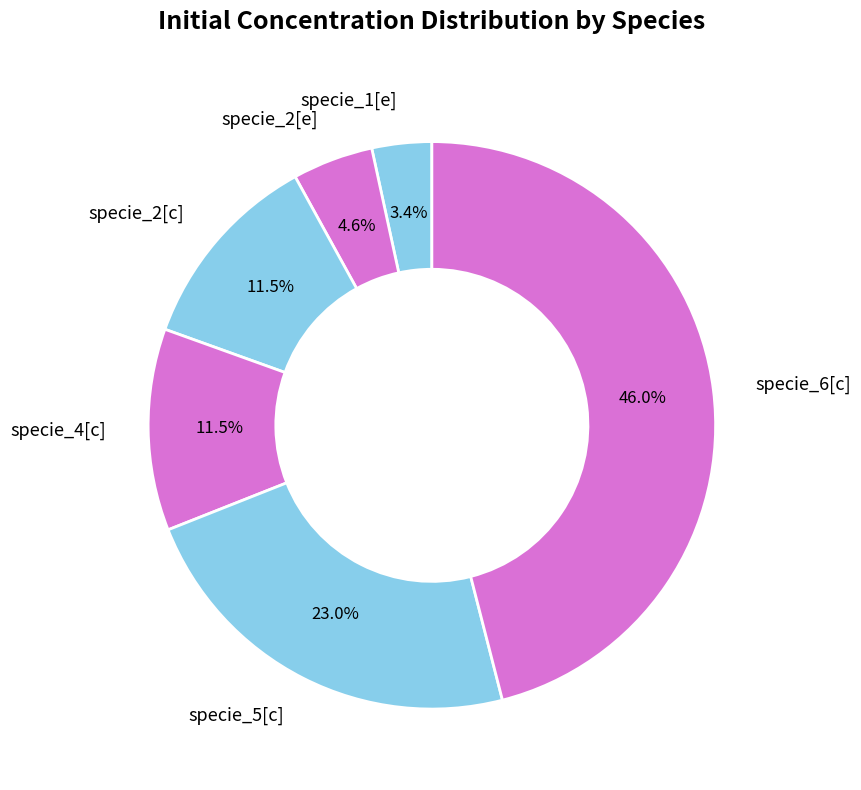

Does specie_5[c] account for over 50% of the chart?

No